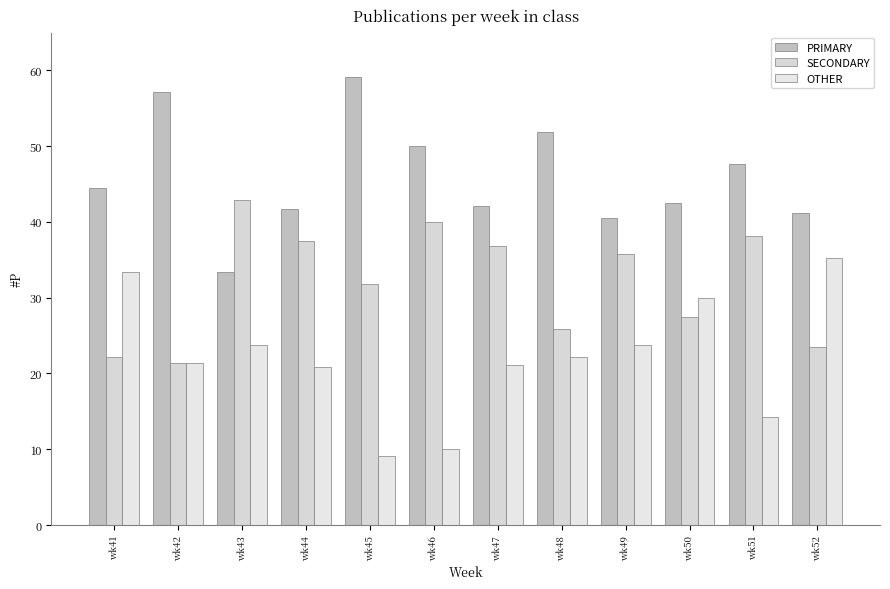

Is the value of PRIMARY at wk45 greater than the value of SECONDARY at wk48?

Yes